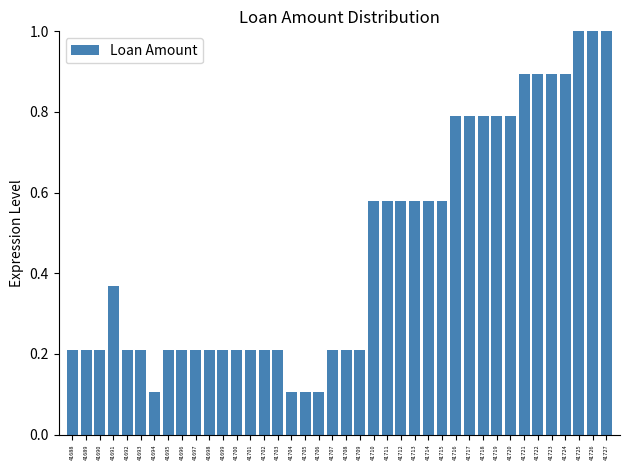

Is it true that the value at 41704 is 0.1?

True